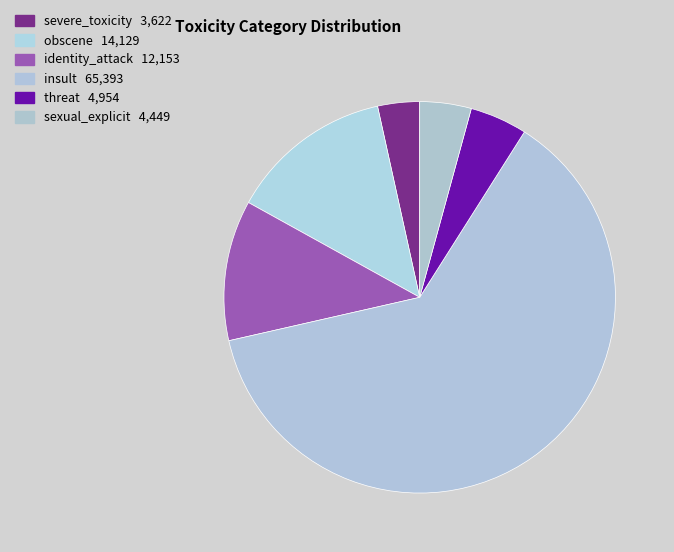

To the nearest percent, what is the difference between the largest and smallest slice percentages?

59%